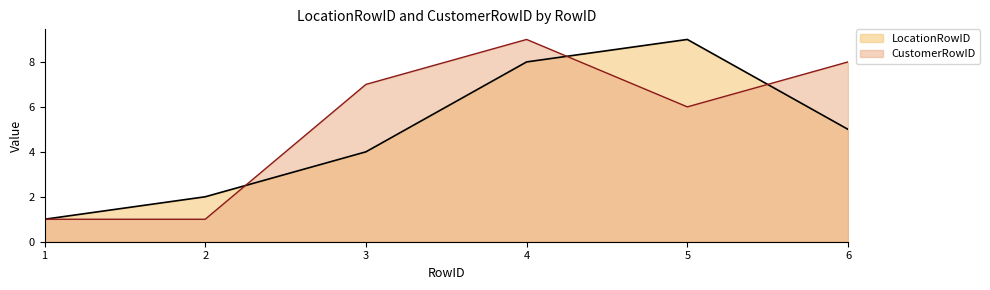

At which label does LocationRowID reach its peak?

5